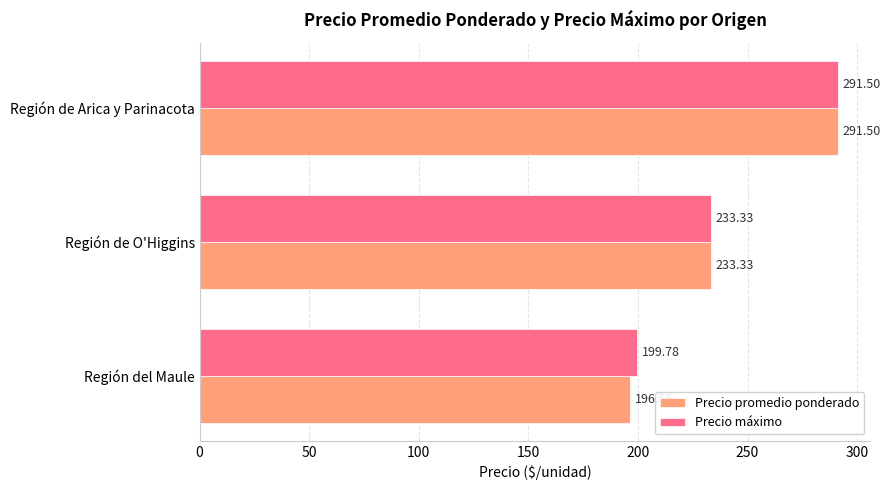

Which series has the widest spread of values?

Precio promedio ponderado